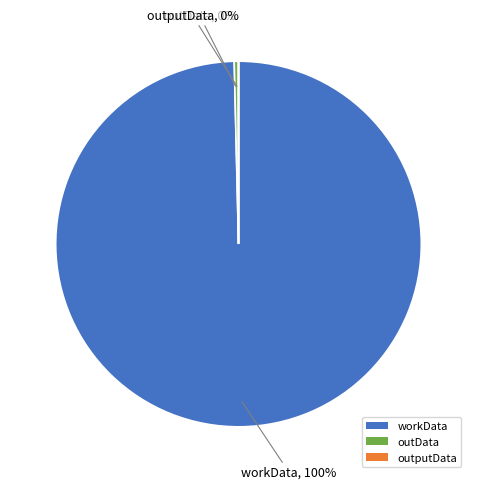

Which slice represents more than half of the pie?

workData